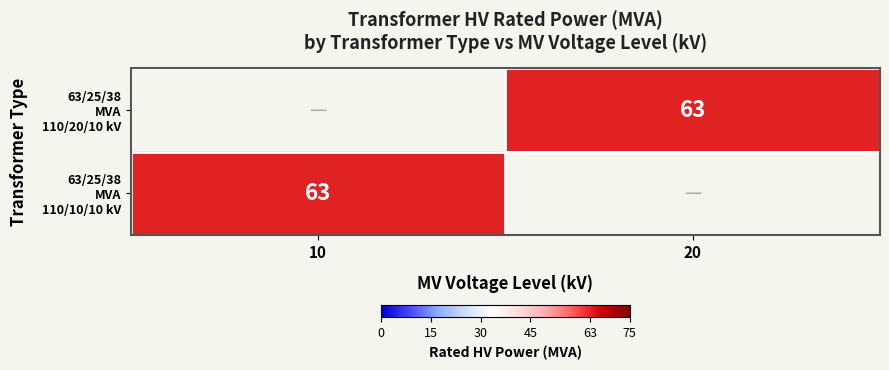

Count the number of categories in the chart.

2